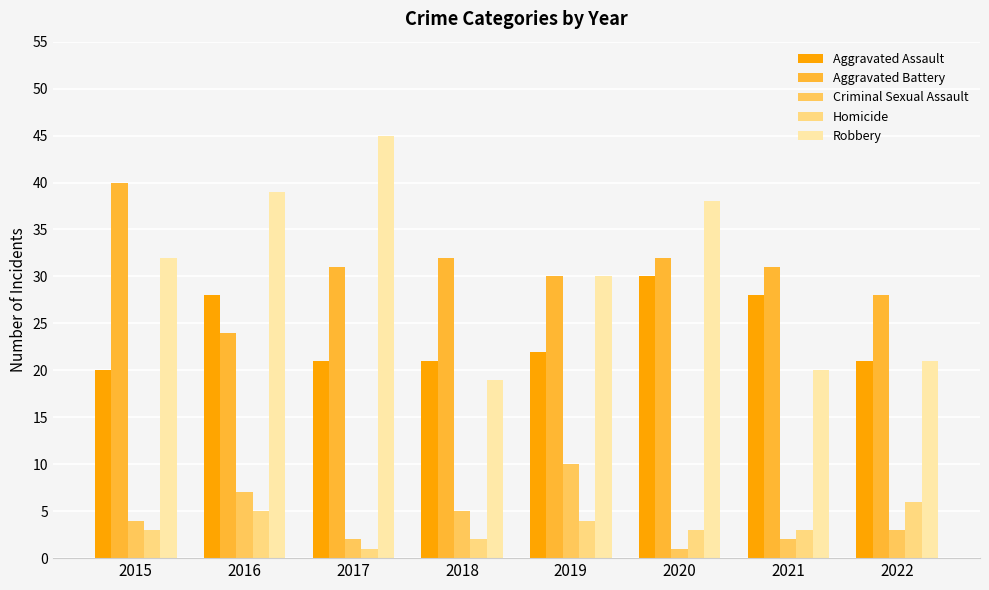

The value of Robbery at 2015 is 42. True or false?

False